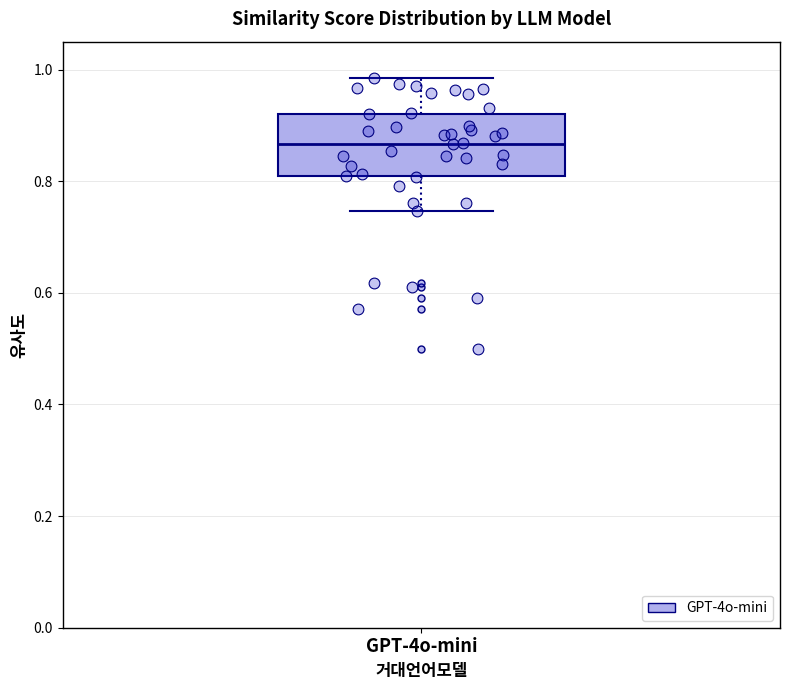

Read this box plot against the y-axis: the position of the median line, the range covered by the box, and the ends of both whiskers. The values are not printed on the chart, so give them approximately, as read against the axis.

median 0.86, box 0.80 to 0.92, whiskers 0.74 to 0.98